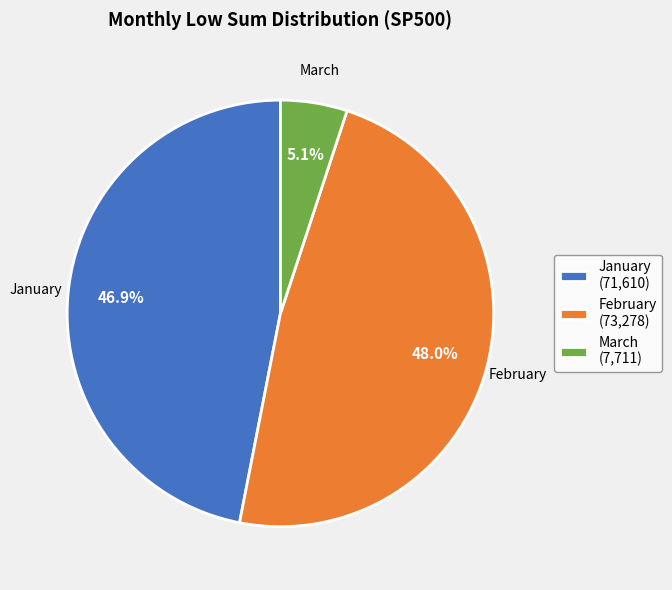

Between January and February, which is larger?

February